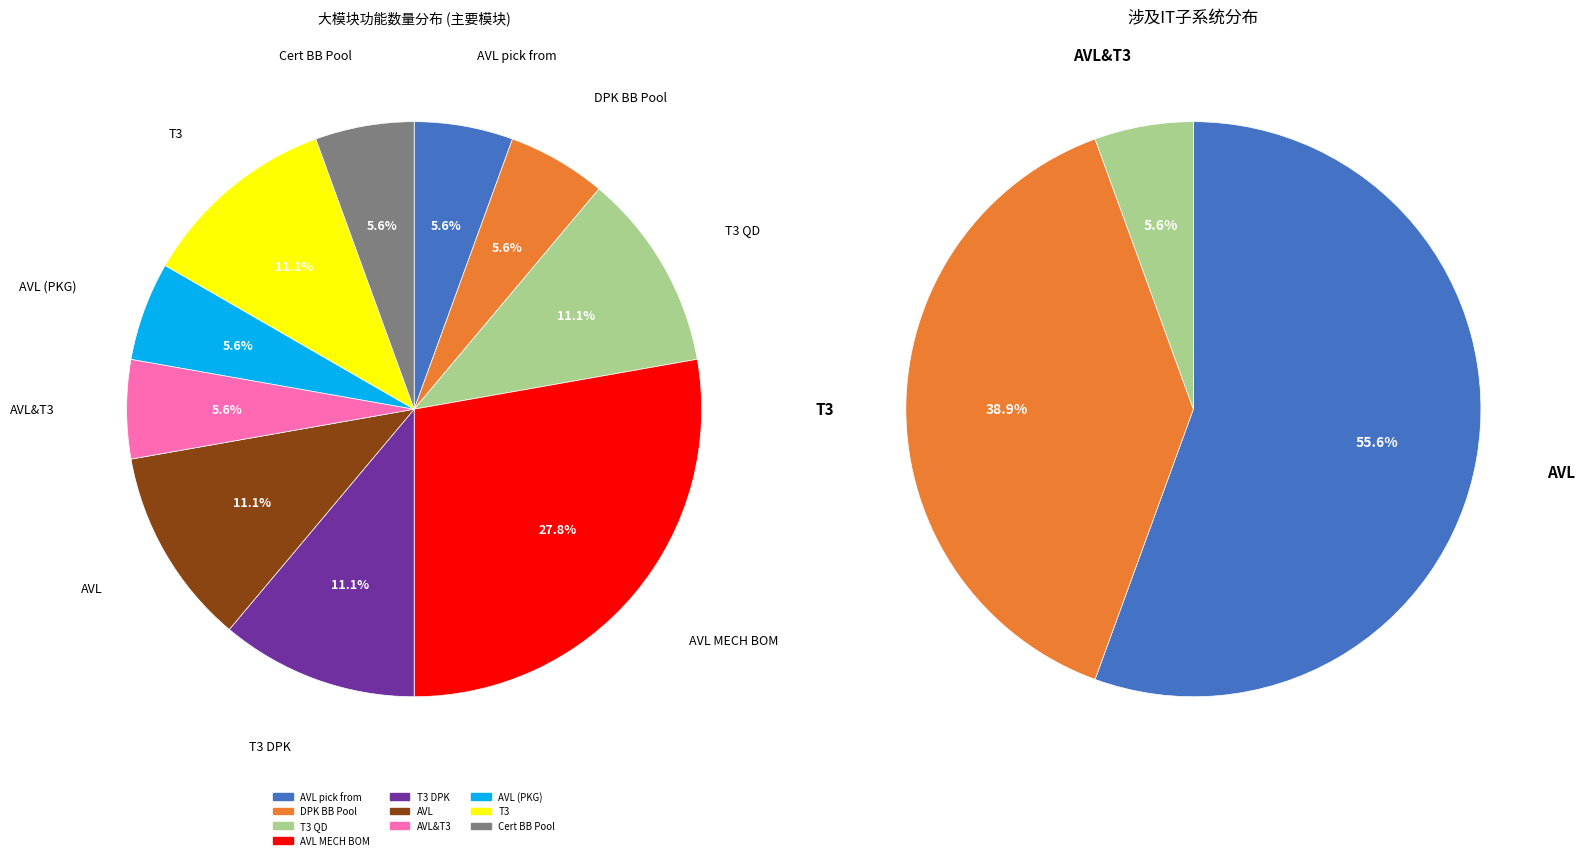

Does any single category account for the majority?

No